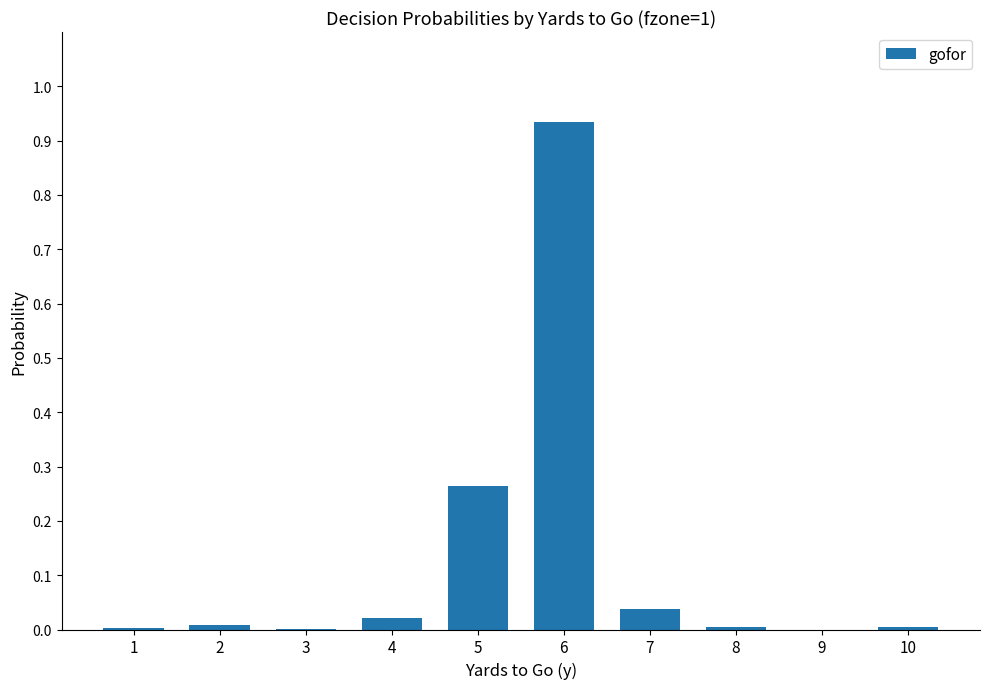

Are the bars horizontal?

No